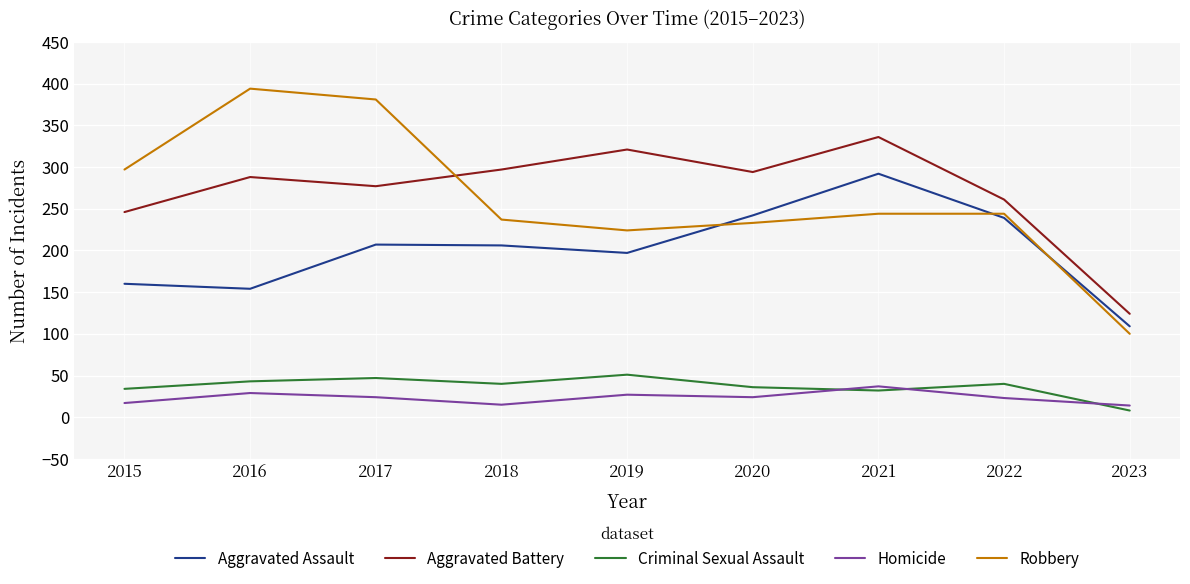

Is it true that Criminal Sexual Assault equals 20 at 2016?

False